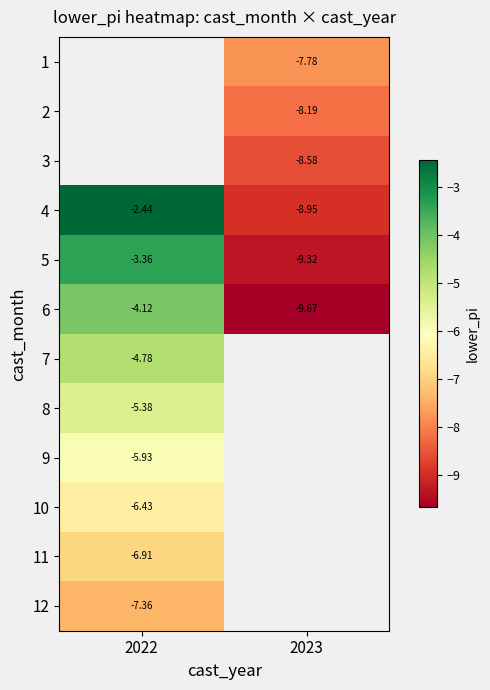

What is the maximum value shown in the chart?

-2.4